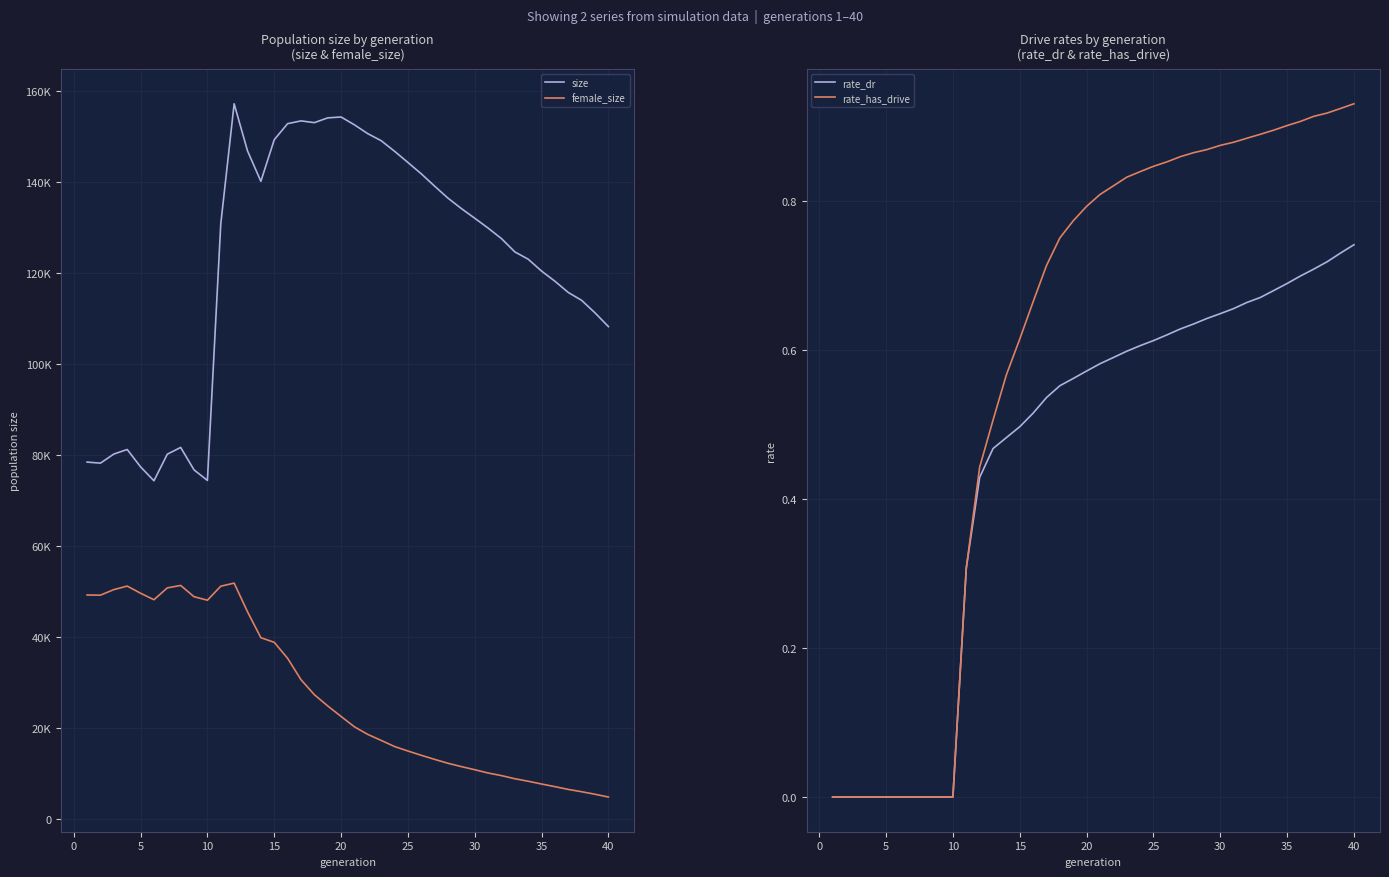

What is the sum of all size values?

4893534.0